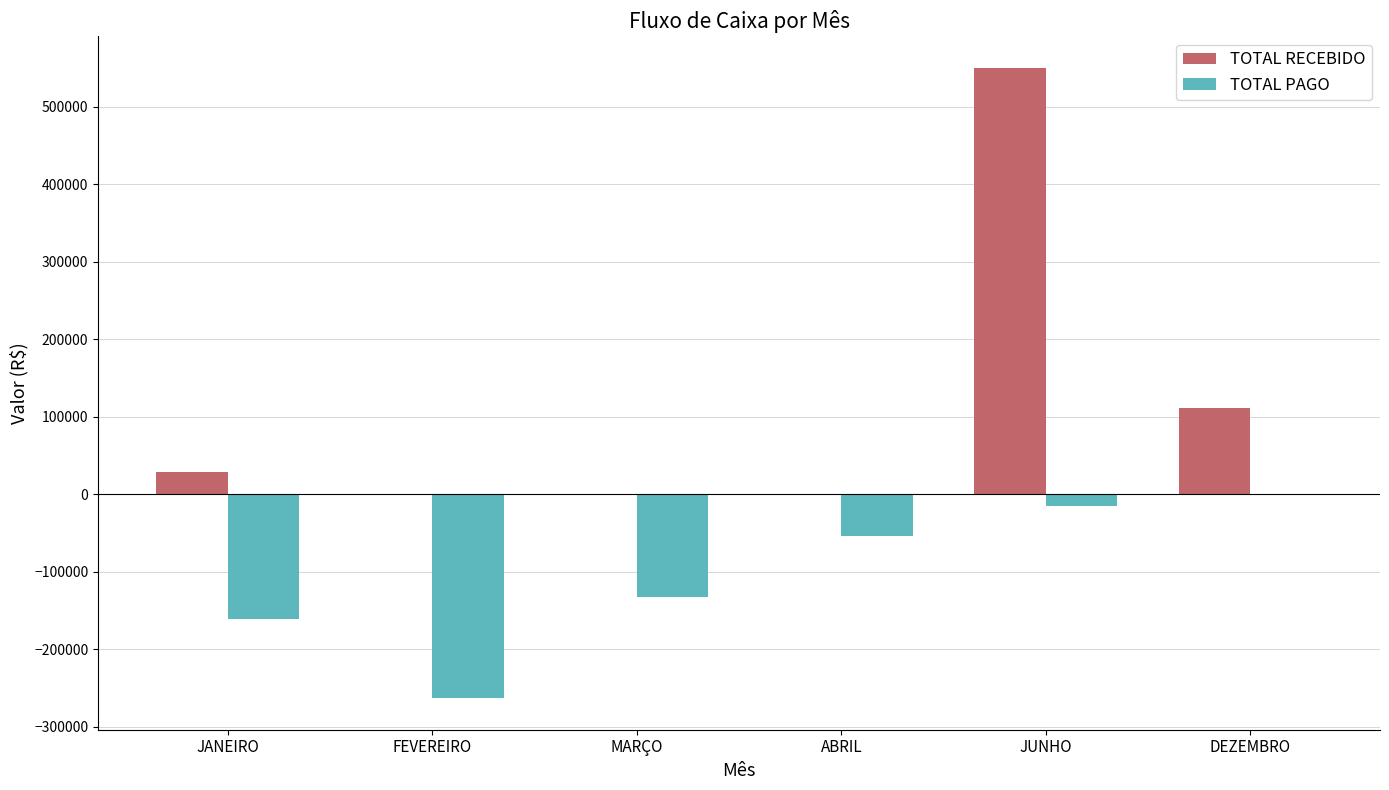

Which label corresponds to the largest value in the chart?

JUNHO